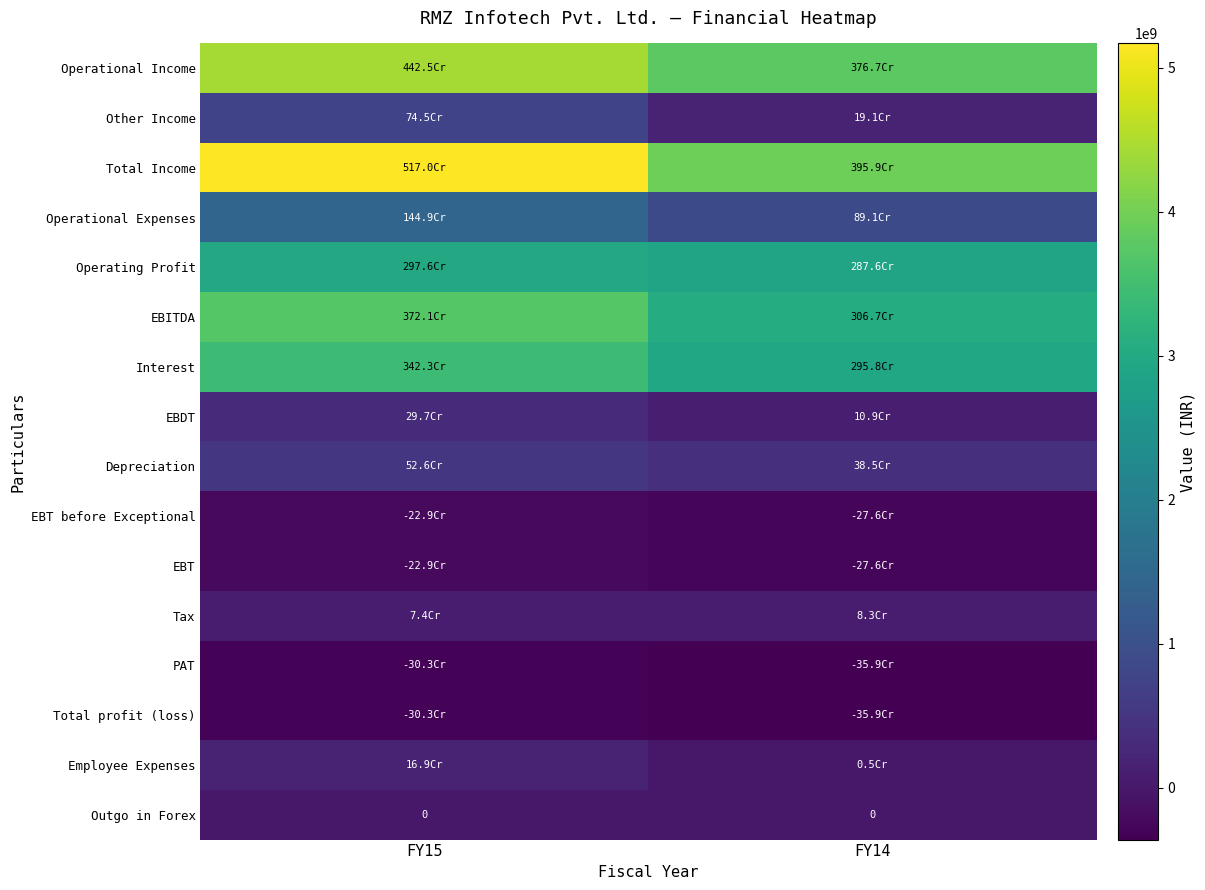

At which category is the sum across all series the highest?

FY15